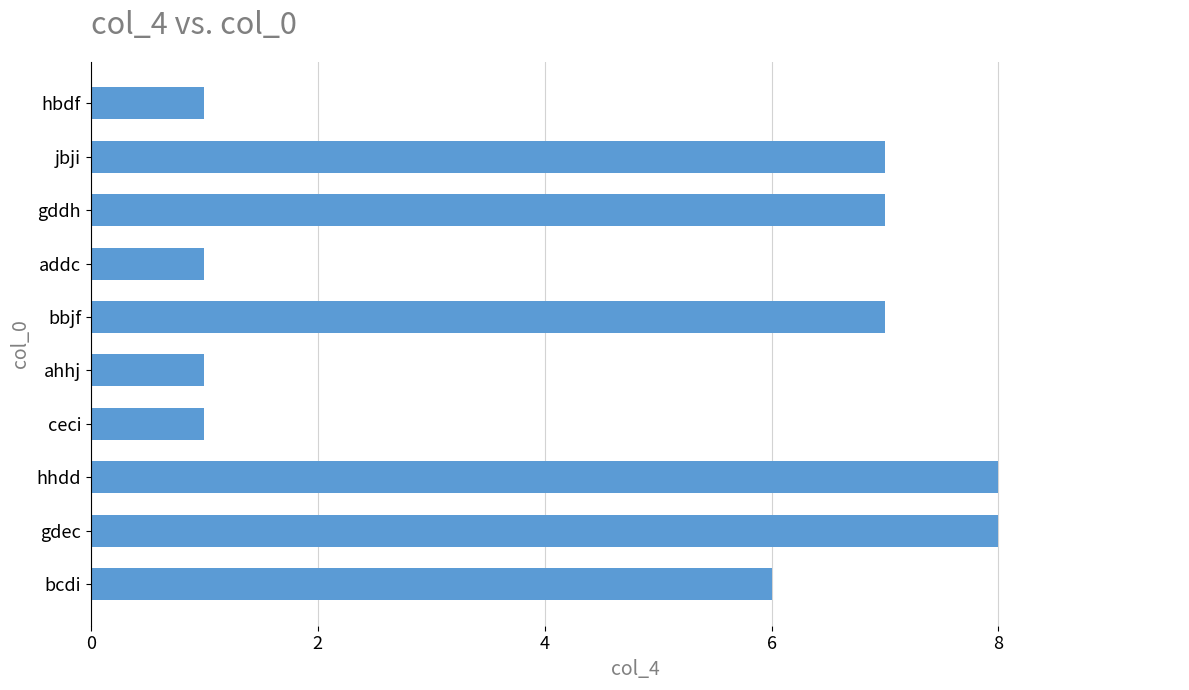

What is the maximum value shown in the chart?

8